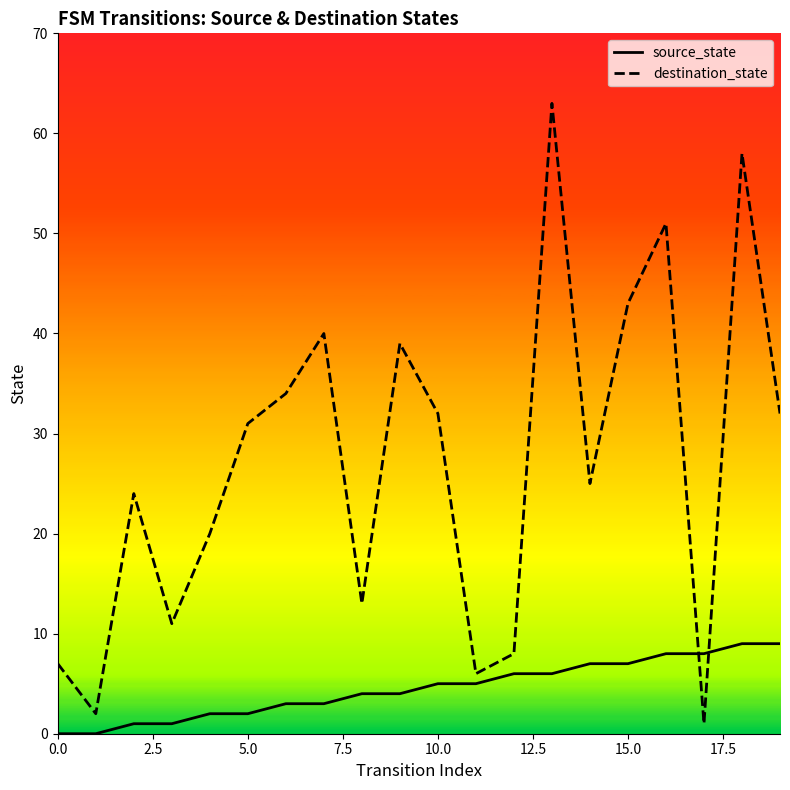

The destination_state series shows 14 at 13. True or false?

False